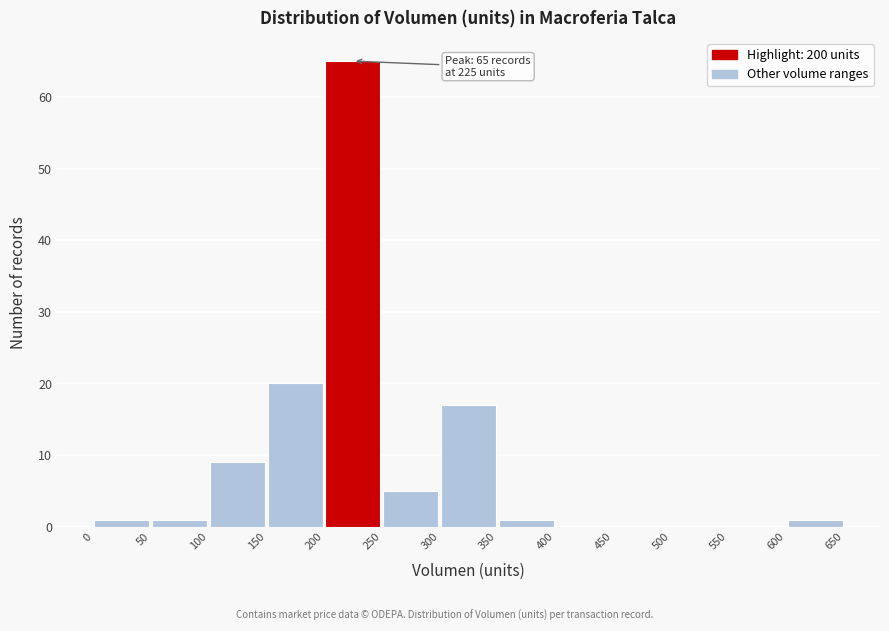

Which range on the x-axis has the tallest bar?

200 to 250